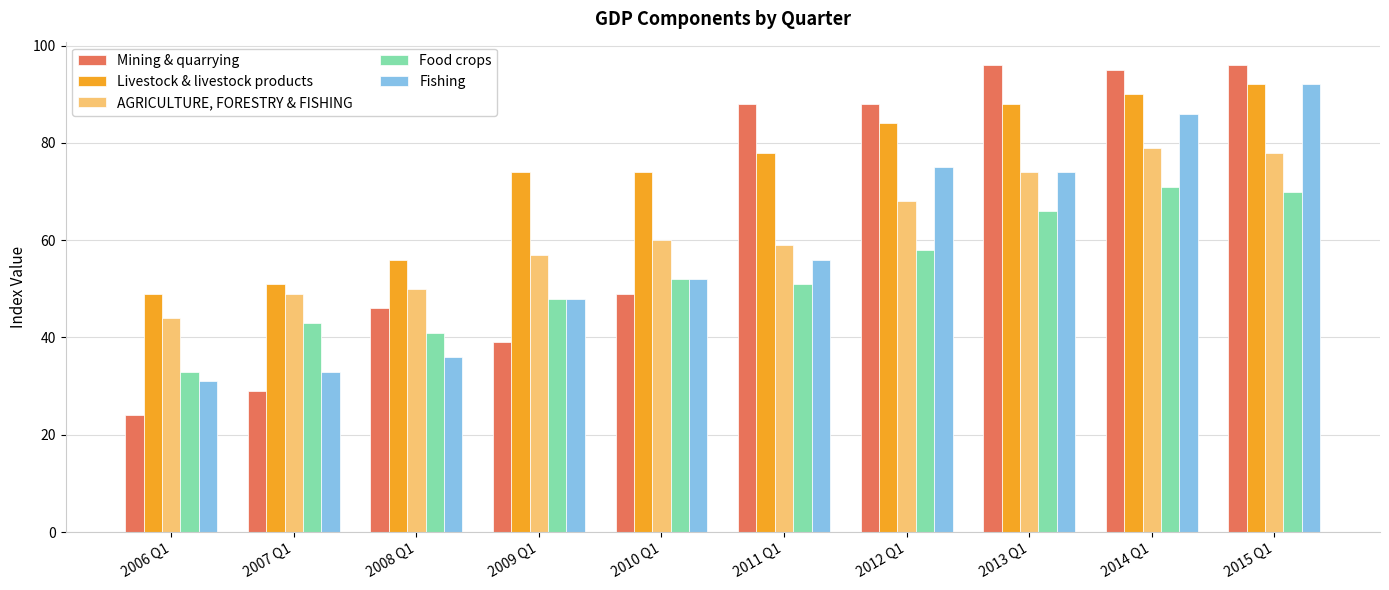

List the series in order of their overall mean, highest first.

Livestock & livestock products, Mining & quarrying, AGRICULTURE, FORESTRY & FISHING, Fishing, Food crops